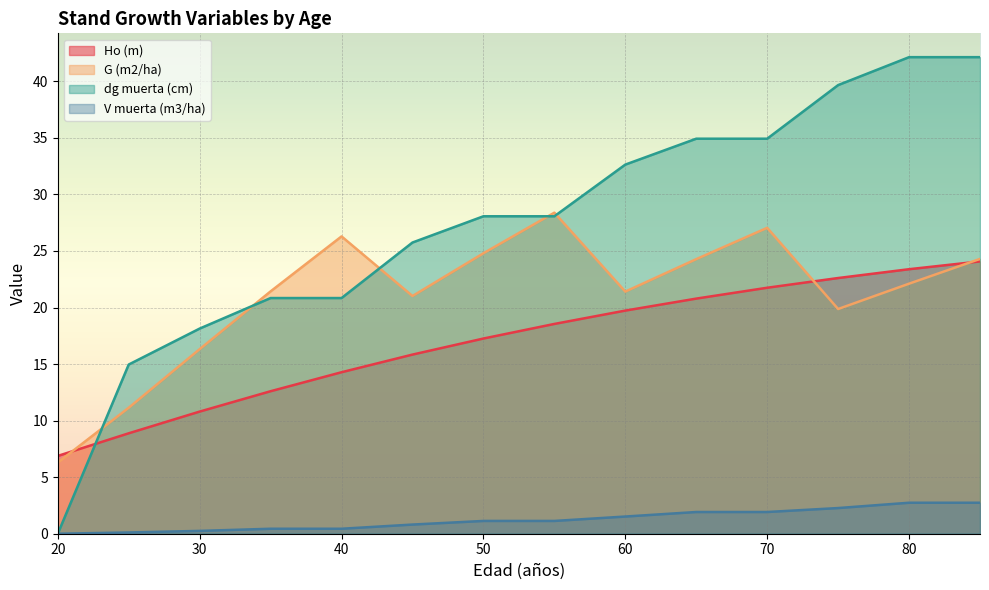

True or false: G (m2/ha) has a value of 24.3 at 65.

True